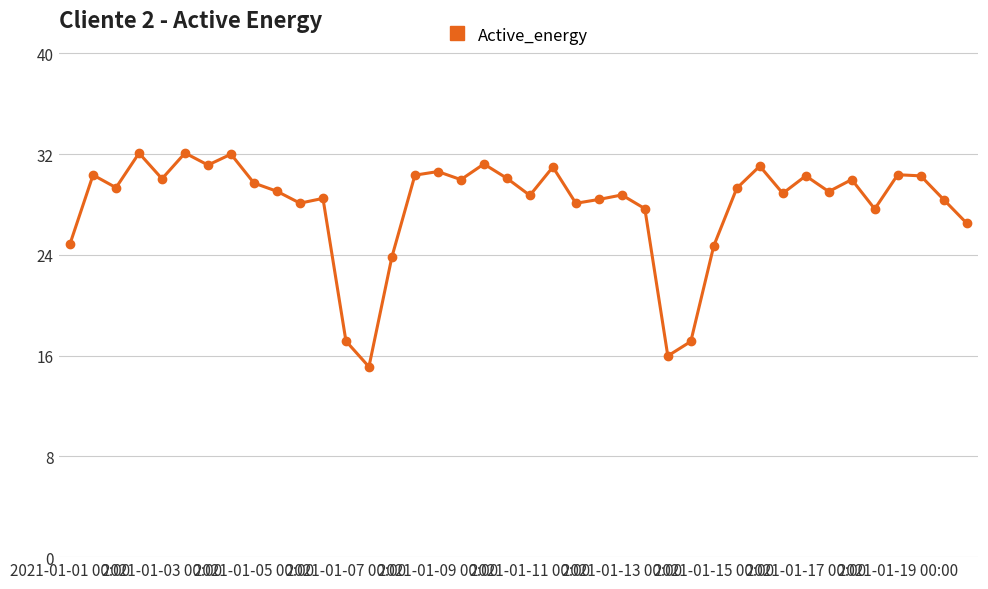

What is the value of the 14th point from the left?

15.1